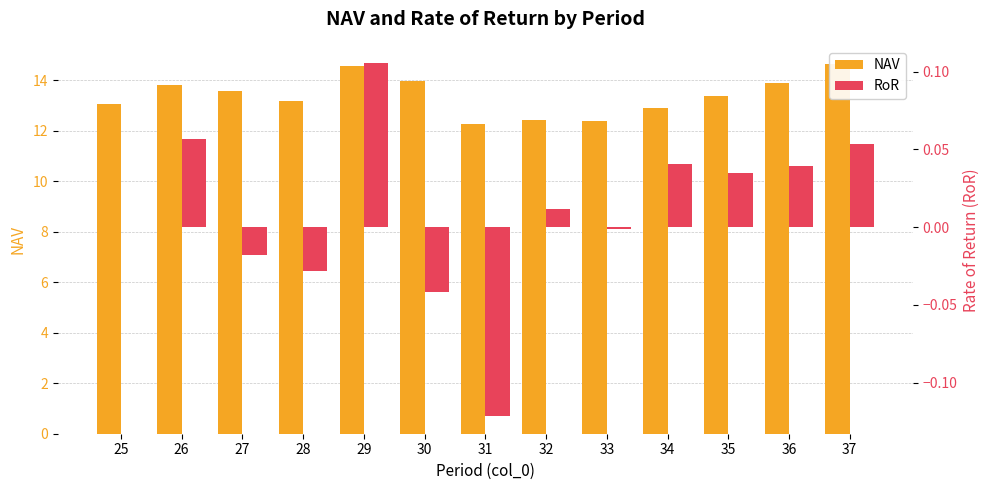

How many categories are shown in the chart?

13